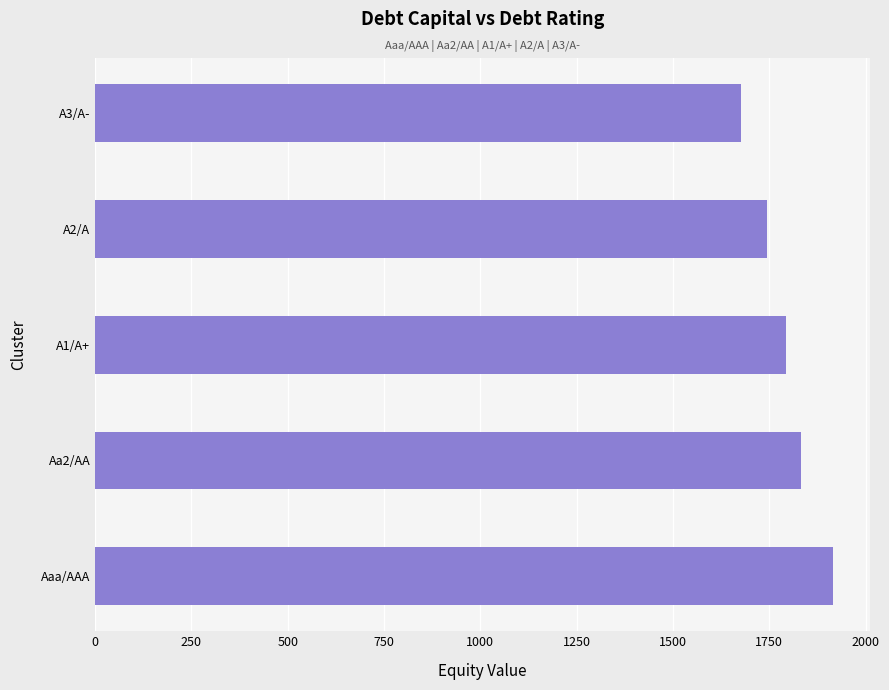

At which label is the value closest to 1795?

A1/A+